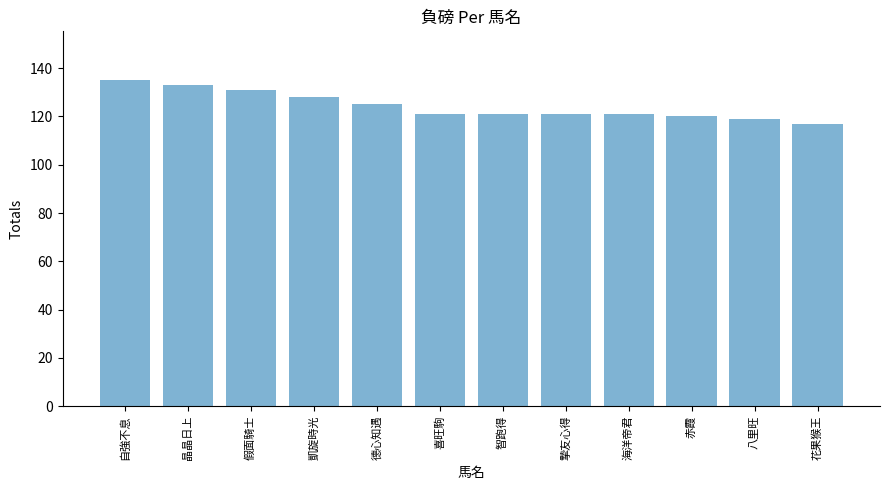

What is the ratio of the value at 海洋帝君 to the value at 德心知遇?

1.0